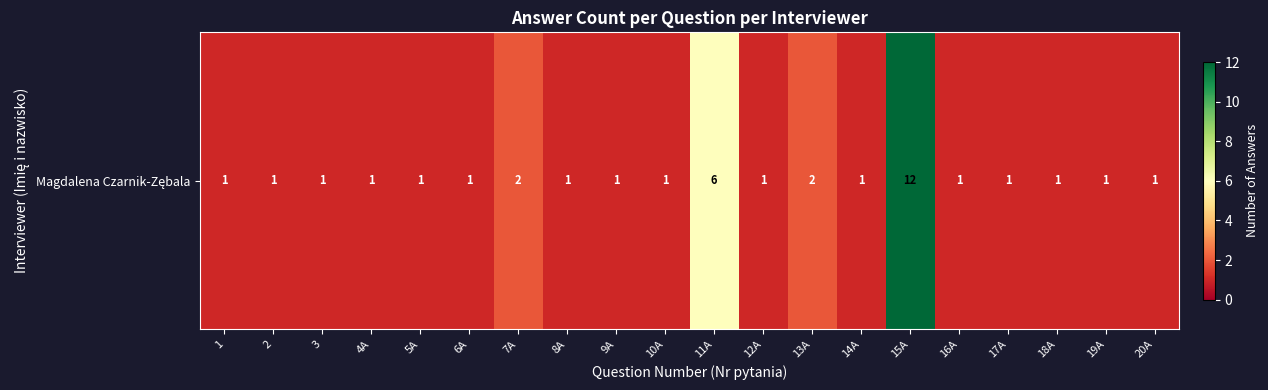

Reading left to right, list all the values displayed in this chart.

1=1	2=1	3=1	4A=1	5A=1	6A=1	7A=2	8A=1	9A=1	10A=1	11A=6	12A=1	13A=2	14A=1	15A=12	16A=1	17A=1	18A=1	19A=1	20A=1